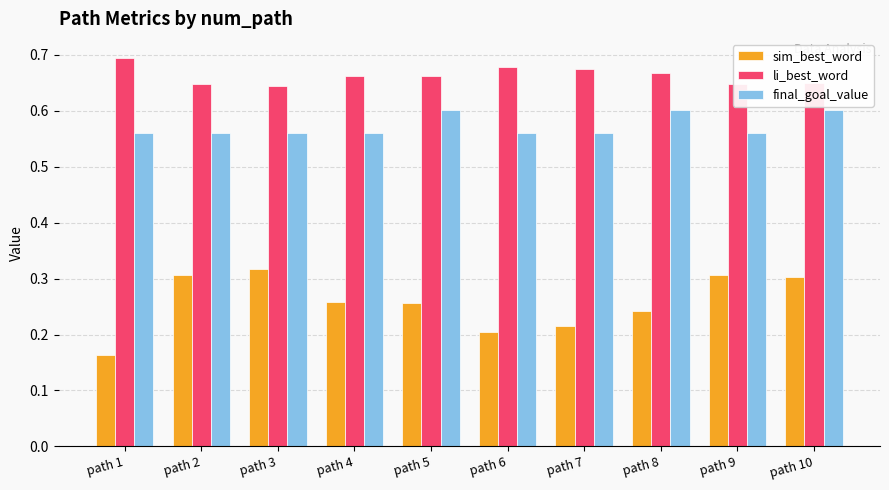

The final_goal_value series shows 0.8 at path 9. True or false?

False